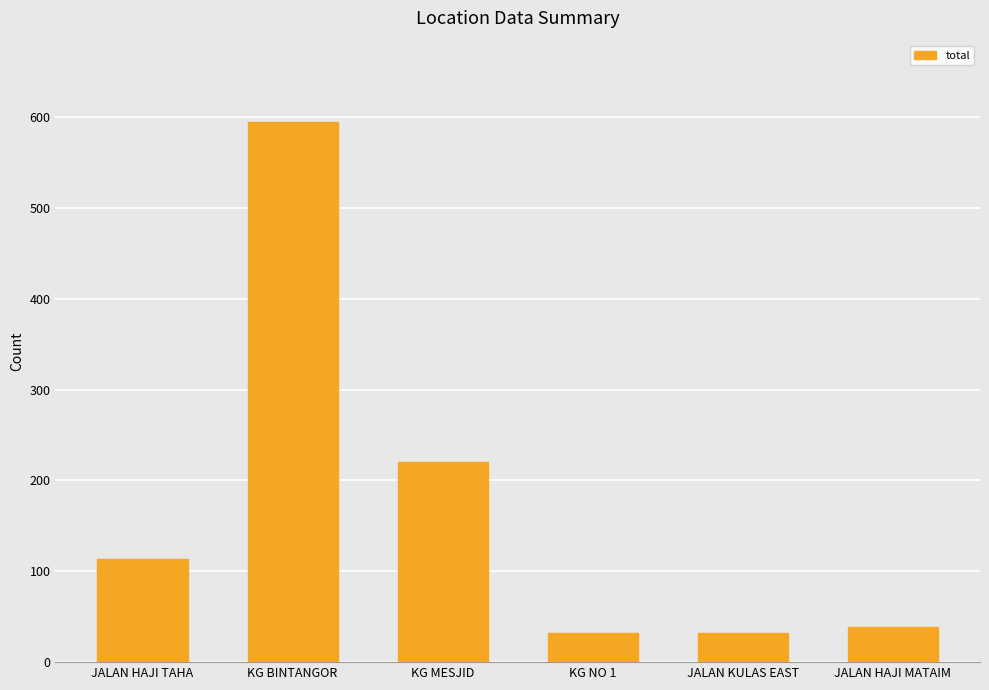

True or false: the data shows 56 at KG NO 1.

False